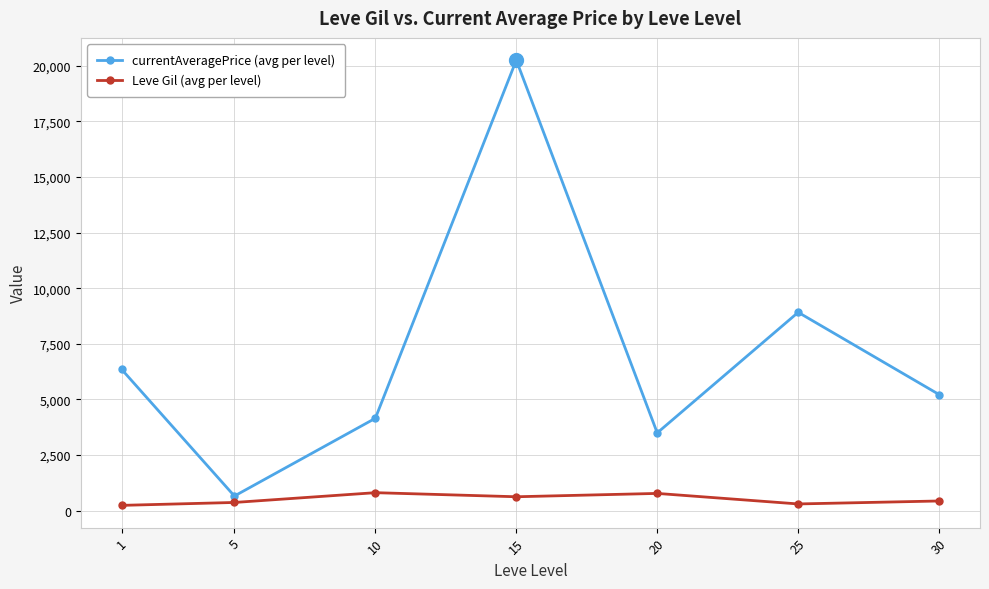

Read the Leve Gil (avg per level) value at 15.

620.0